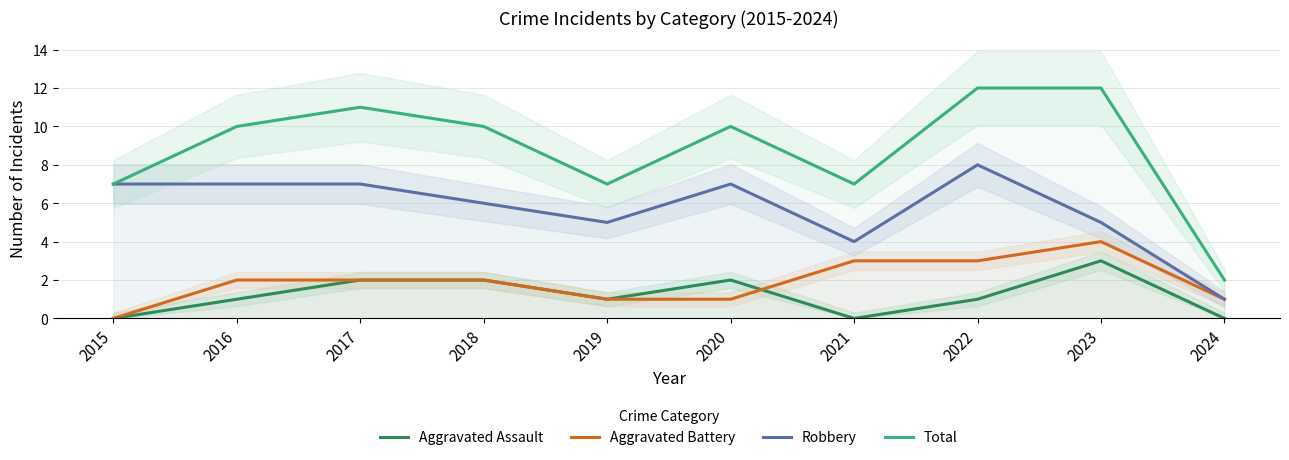

True or false: Aggravated Battery has more than 0 points higher than both neighbors.

True